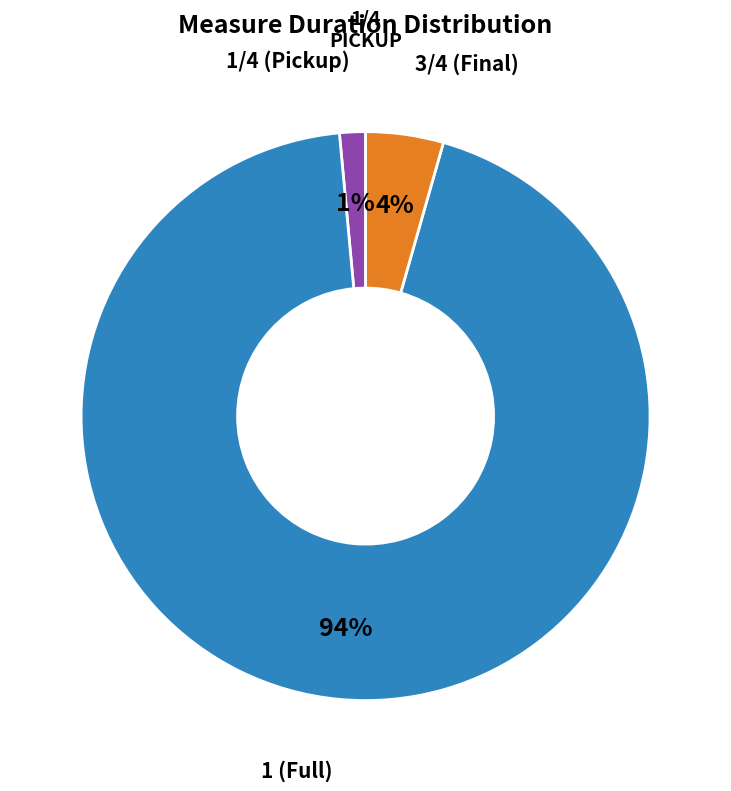

Is there a majority slice in this chart?

Yes